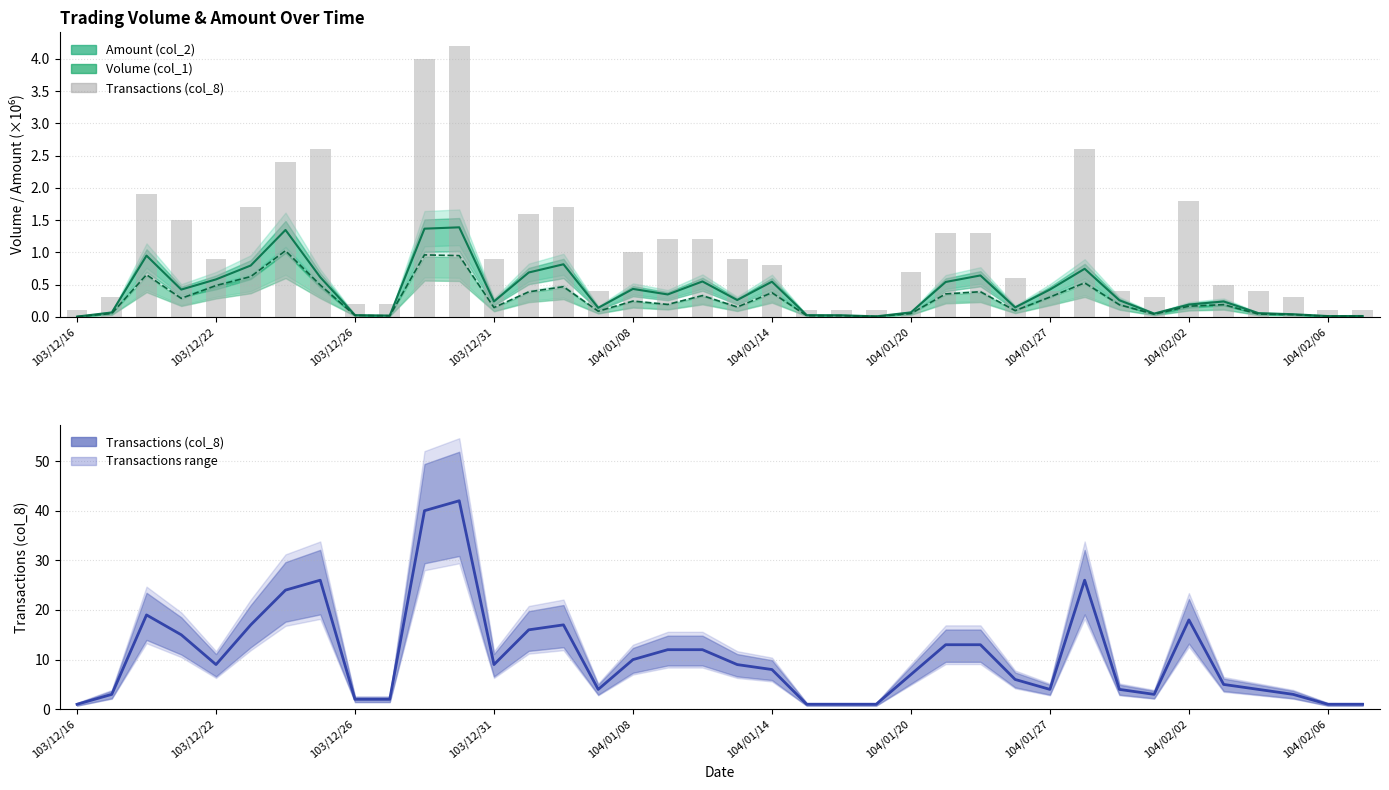

How many bars are there in total?

38